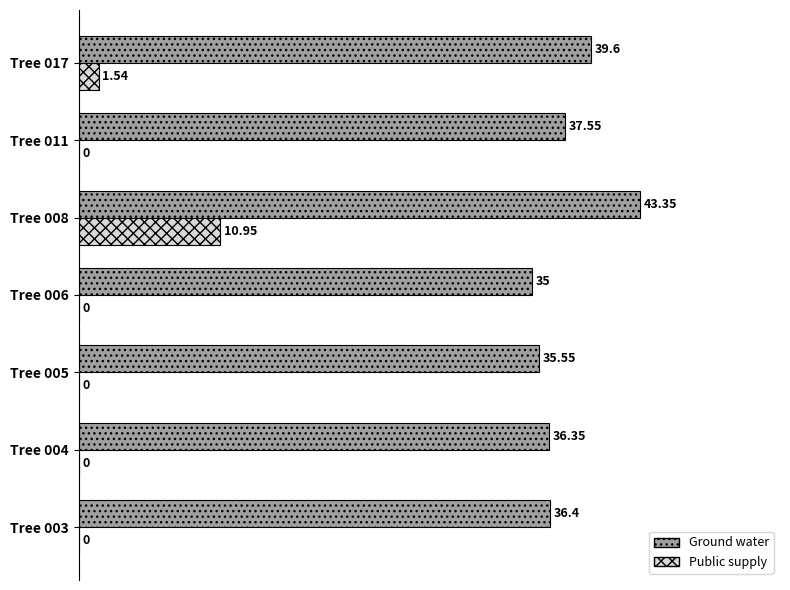

Which series has the widest spread of values?

Public supply